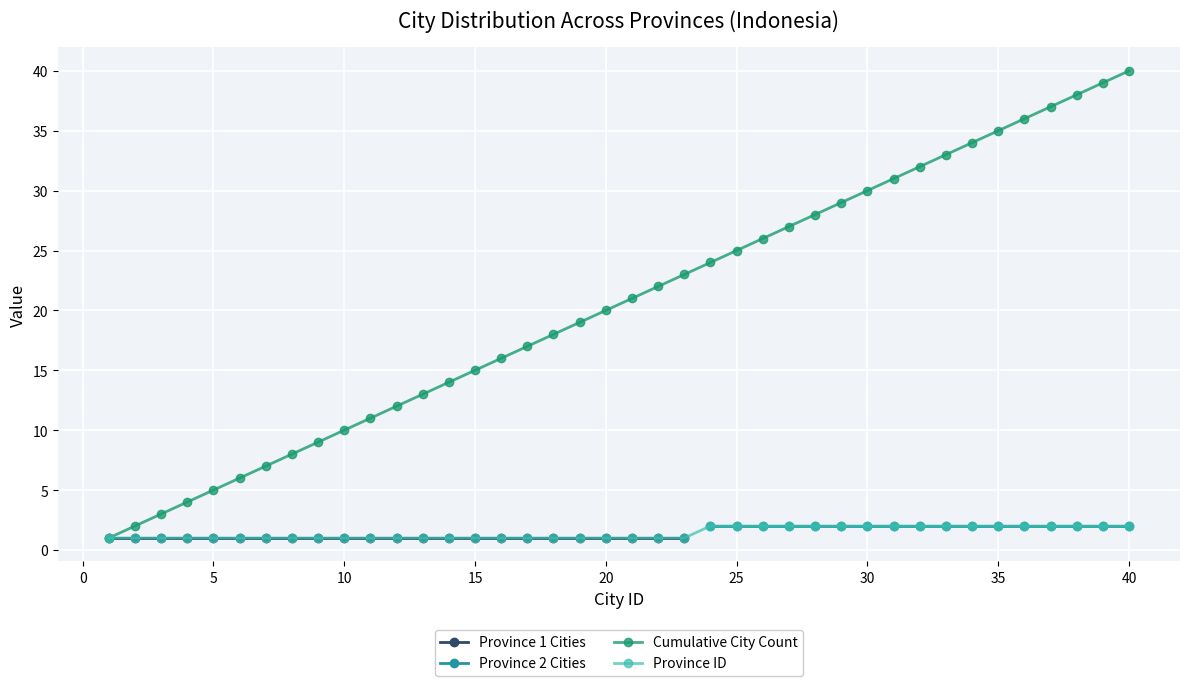

The chart shows a value of 10 at 1. True or false?

False